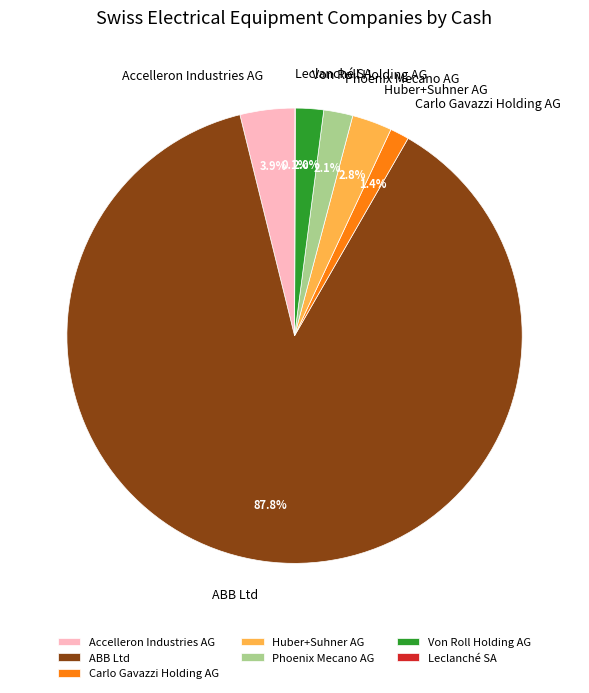

To the nearest percent, what percentage of the pie is Phoenix Mecano AG?

2%